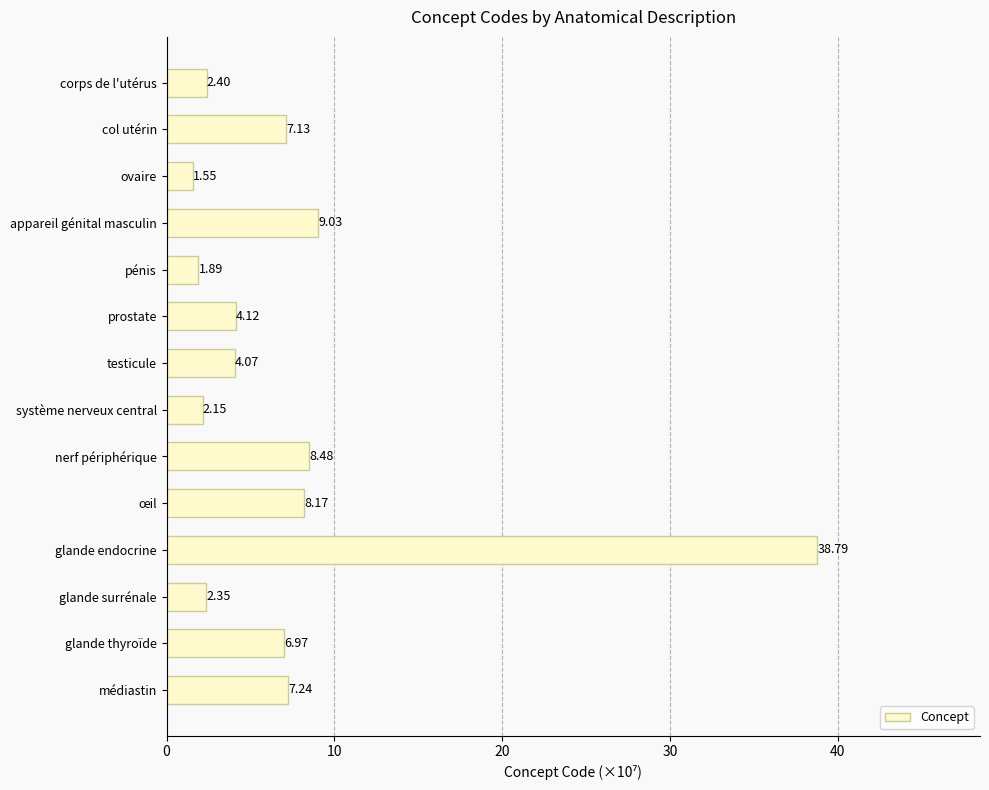

How many values exceed 6?

7